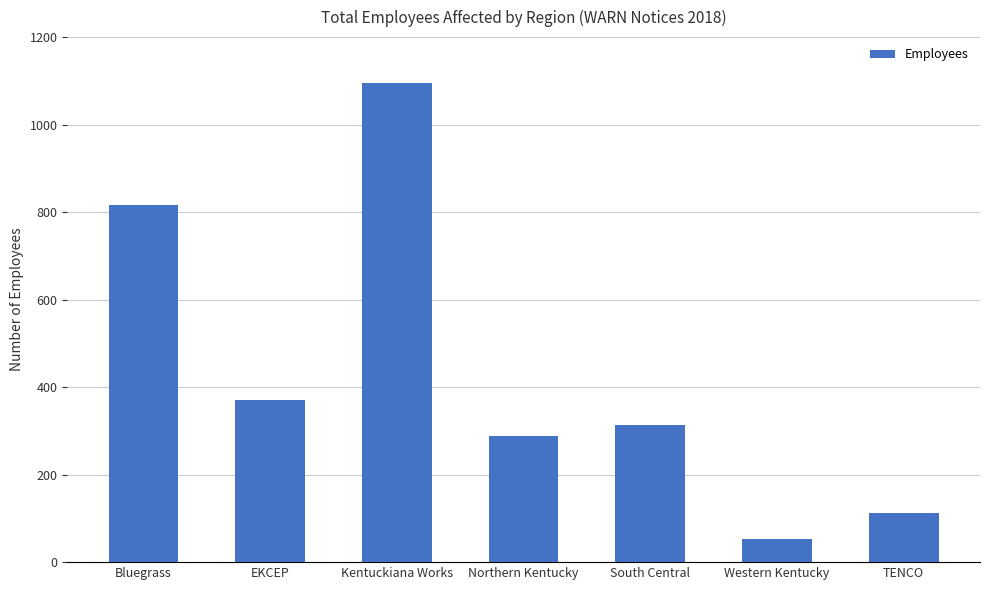

Does the chart contain stacked bars?

No